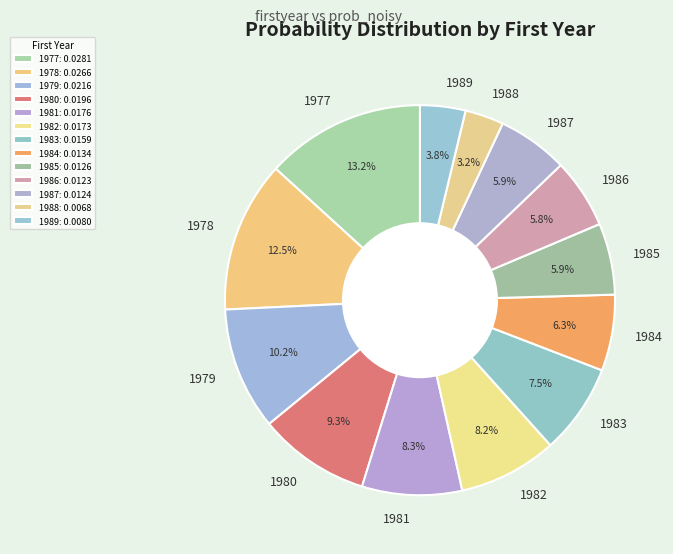

Do 1985 and 1980 together represent more than half of the pie?

No